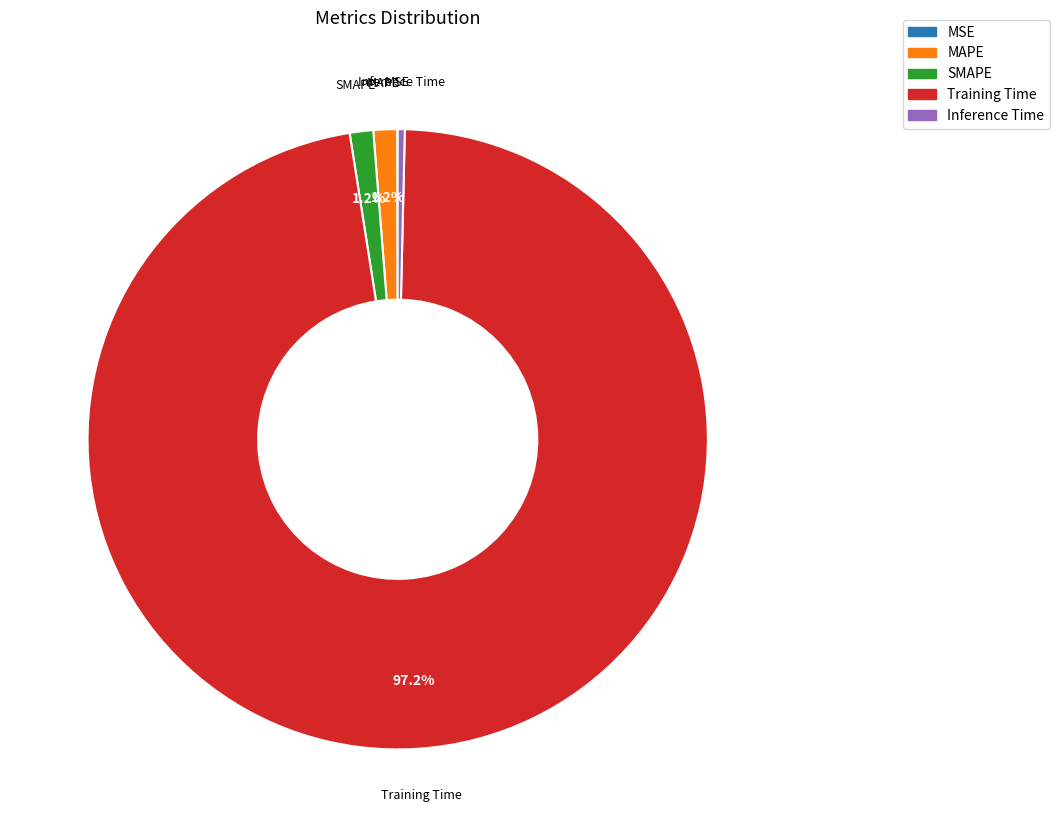

What percentage is the MAPE slice, to the nearest percent?

1%